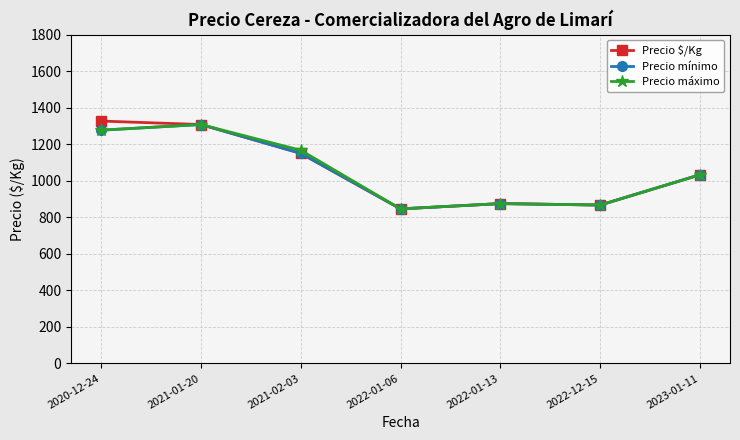

True or false: Precio mínimo has more than 2 points higher than both neighbors.

False